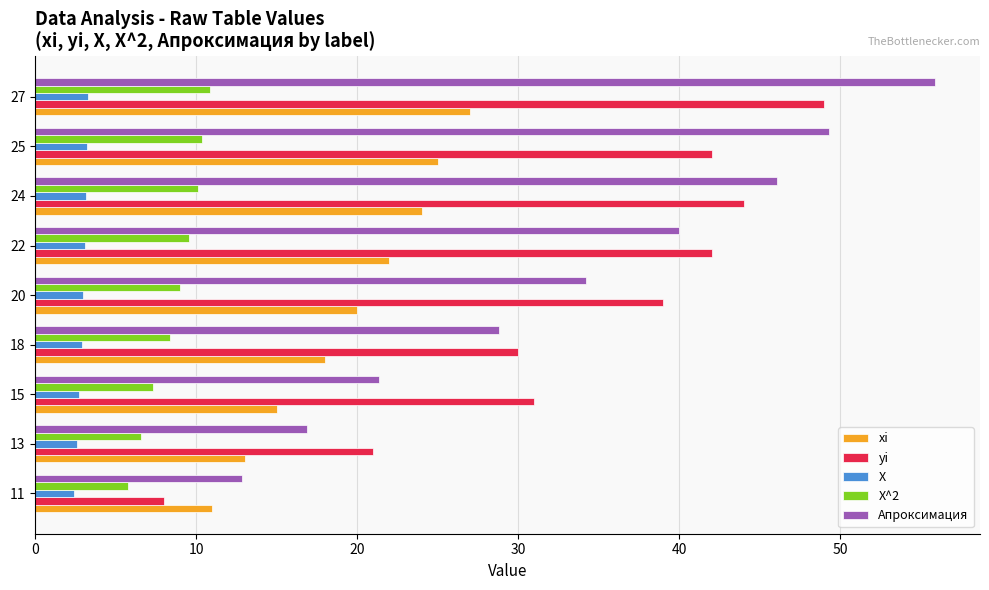

What is the sum of all X values?

26.3